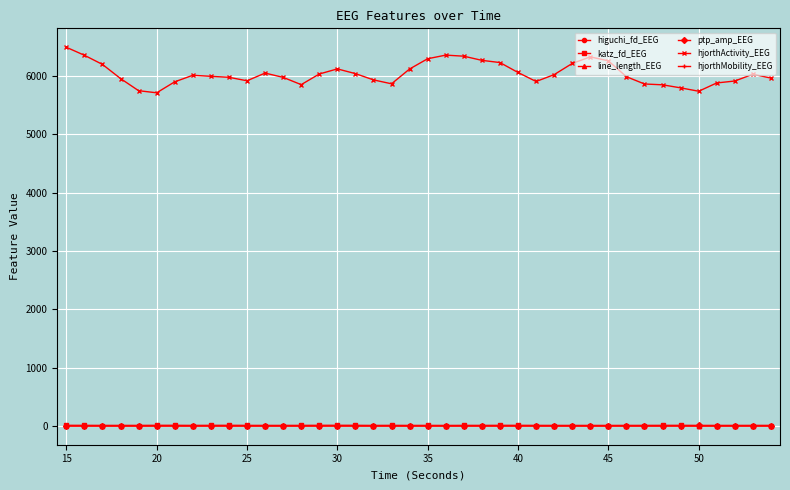

What is the difference between the second highest and minimum values in the ptp_amp_EEG series?

0.9